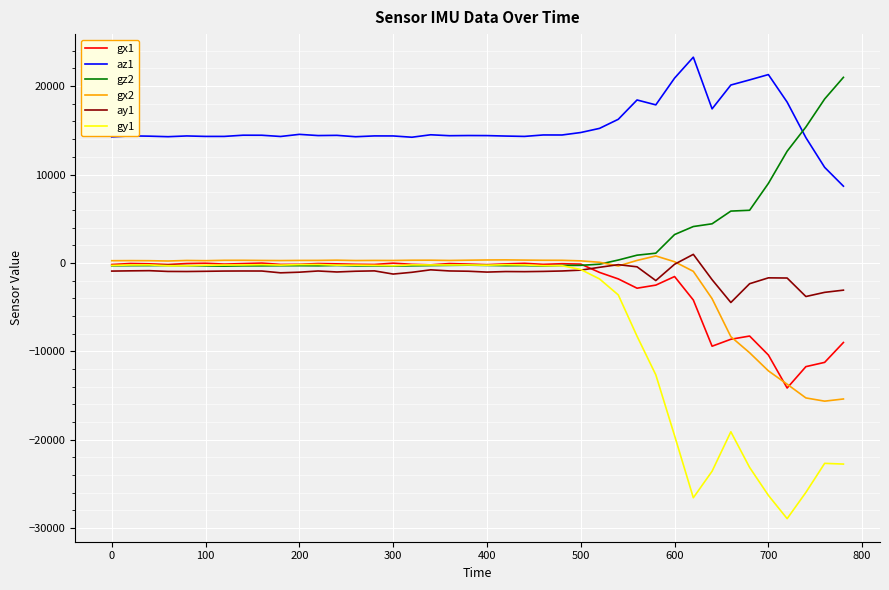

Which series has the widest spread of values?

gy1